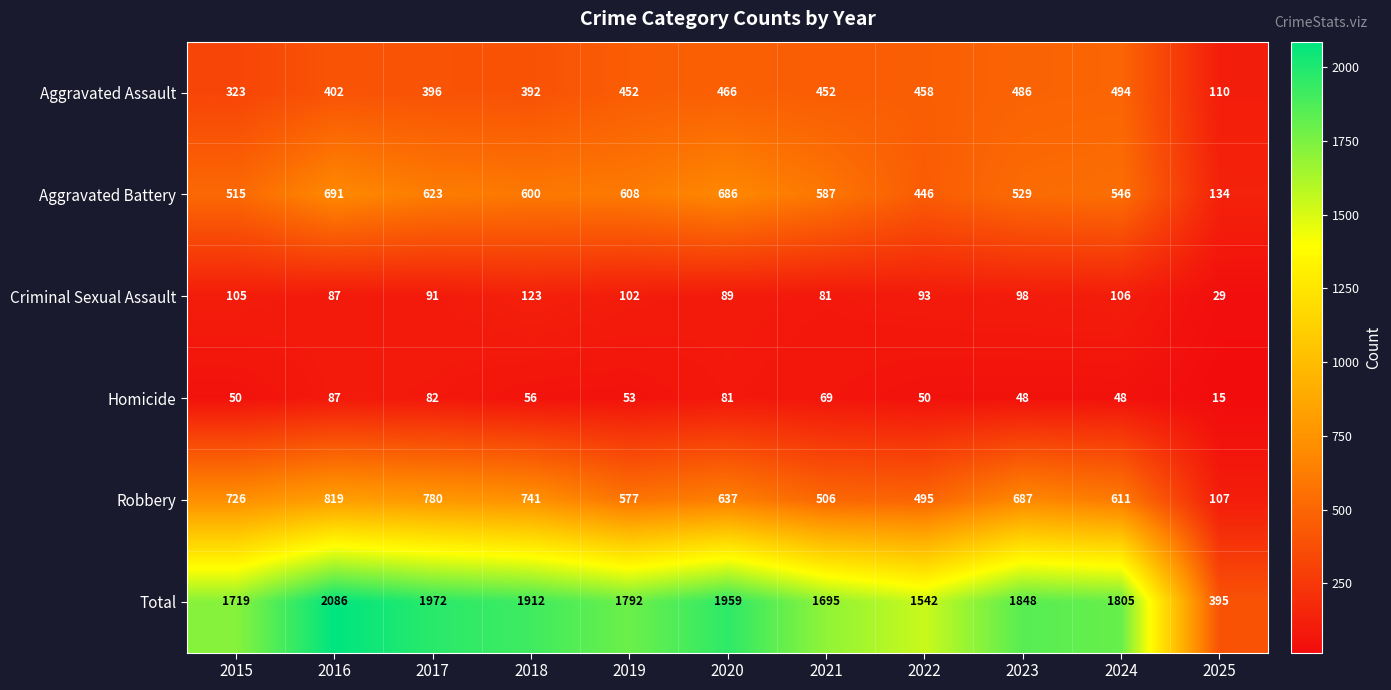

Which series has the widest spread of values?

Total